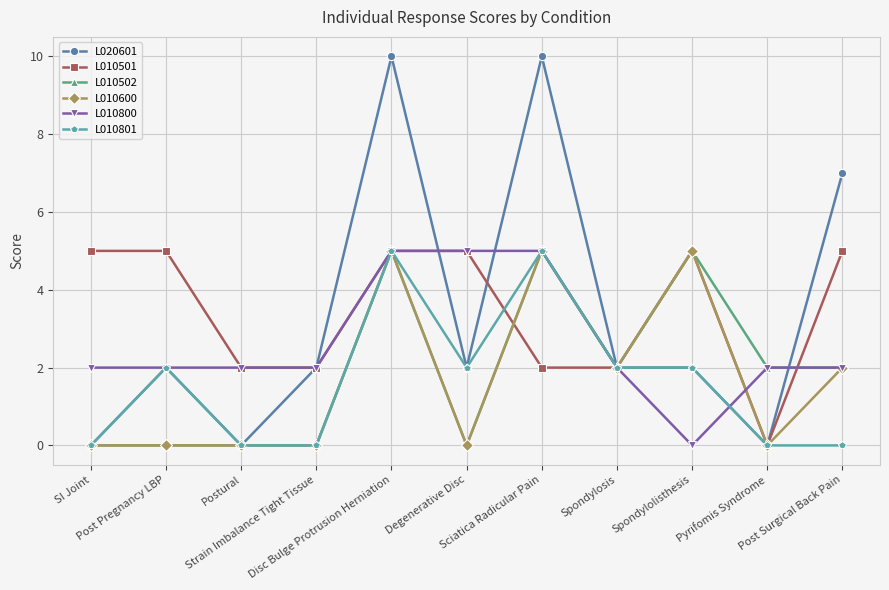

Which series has the widest spread of values?

L020601